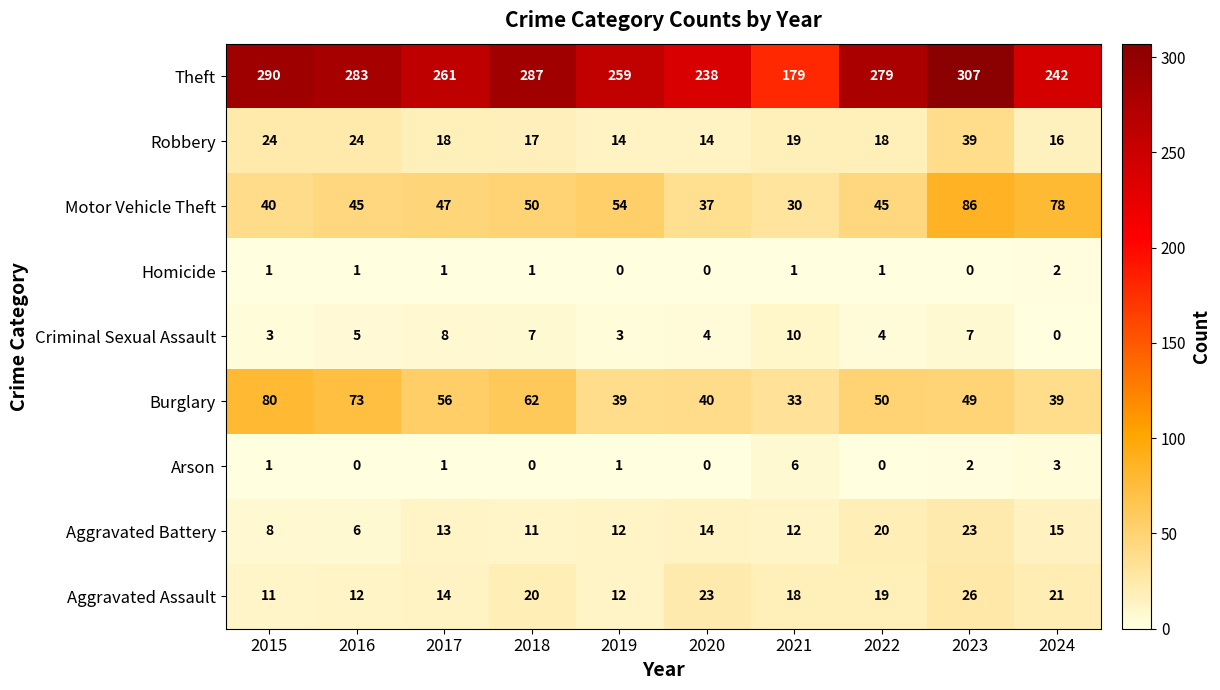

What is the sum of all Criminal Sexual Assault values?

51